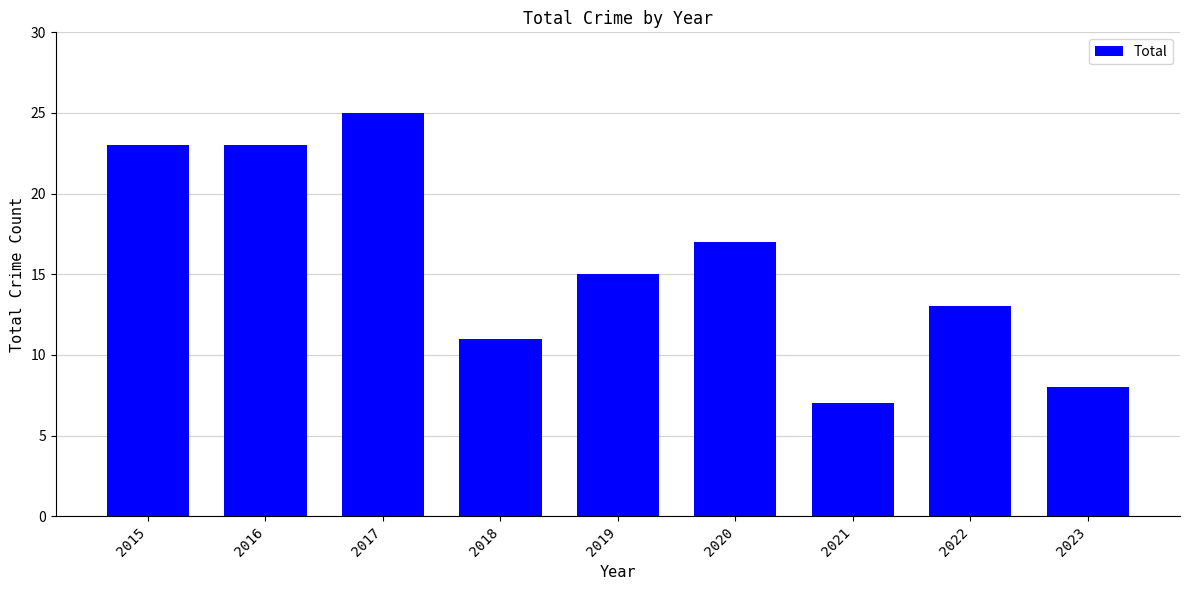

The chart shows a value of 36 at 2015. True or false?

False